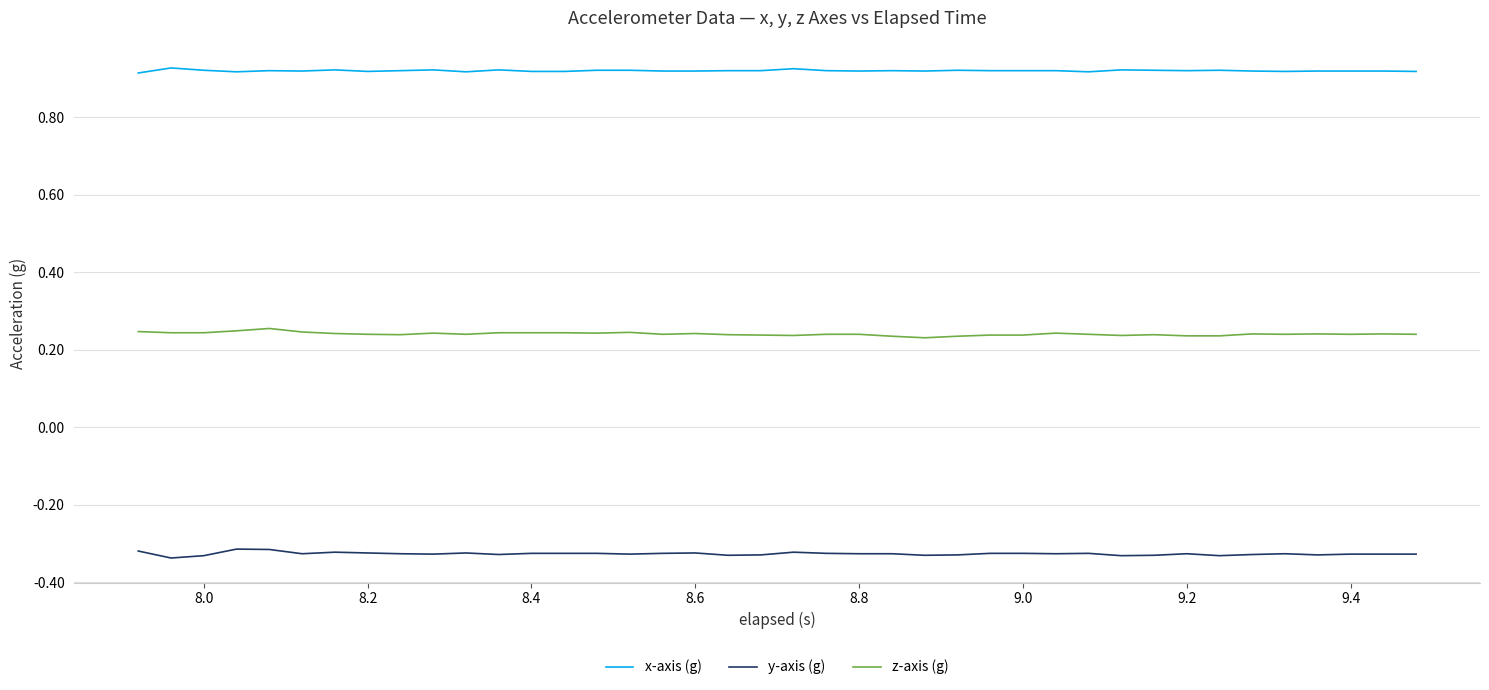

Rank the series by their maximum value, from lowest to highest.

y-axis (g), z-axis (g), x-axis (g)